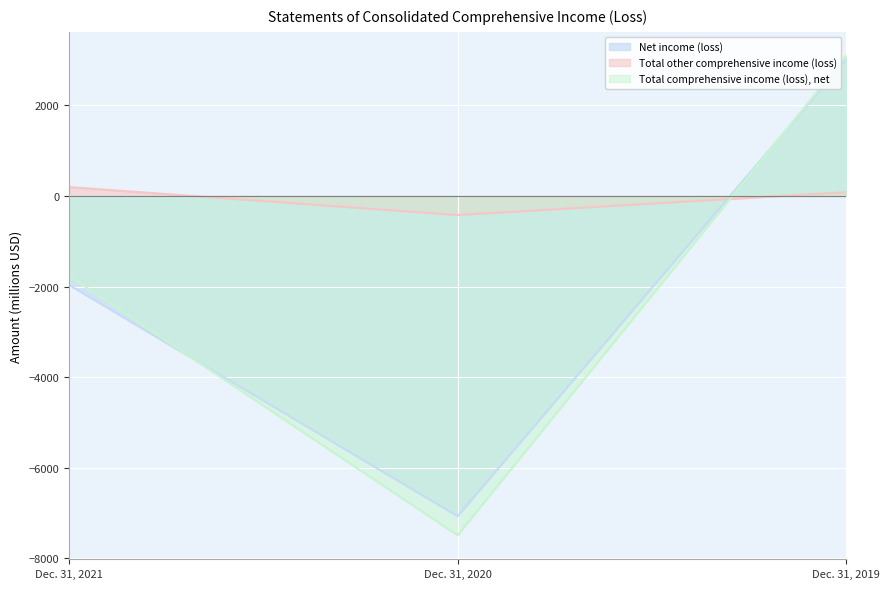

Reading right to left, extract all data points from this chart.

Net income (loss): Dec. 31, 2019=3009	Dec. 31, 2020=-7069	Dec. 31, 2021=-1964
Total other comprehensive income (loss): Dec. 31, 2019=85	Dec. 31, 2020=-421	Dec. 31, 2021=197
Total comprehensive income (loss), net: Dec. 31, 2019=3094	Dec. 31, 2020=-7490	Dec. 31, 2021=-1767